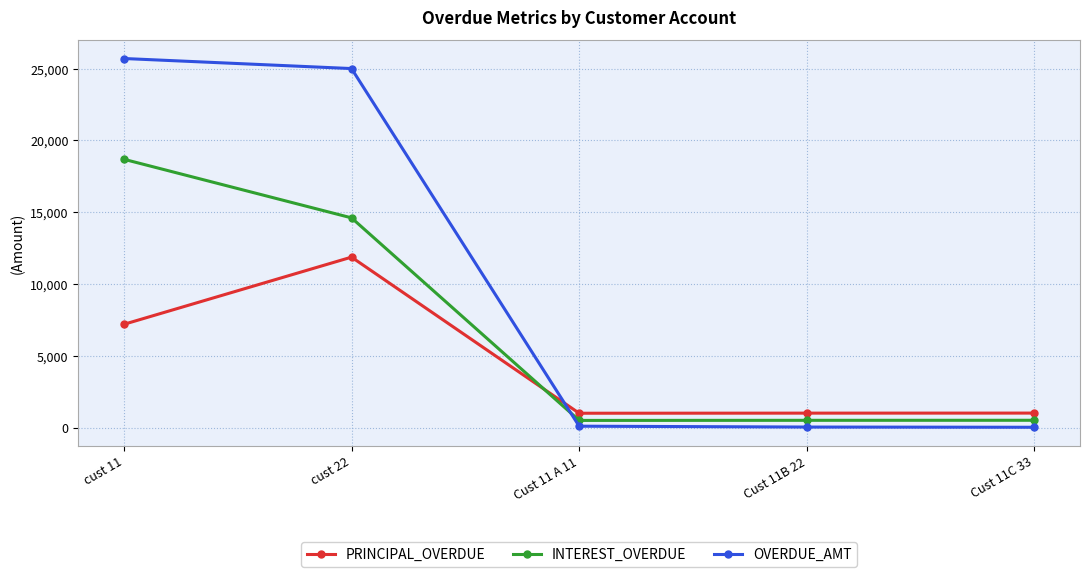

Where is OVERDUE_AMT nearest to the value 12862?

cust 22